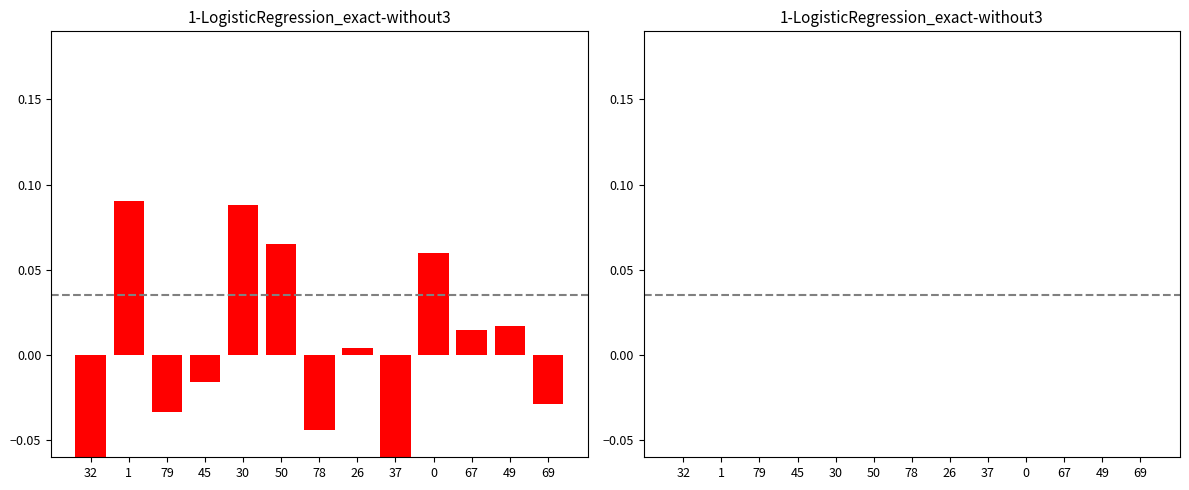

Is it true that col_2 equals 0.0 at 32?

True